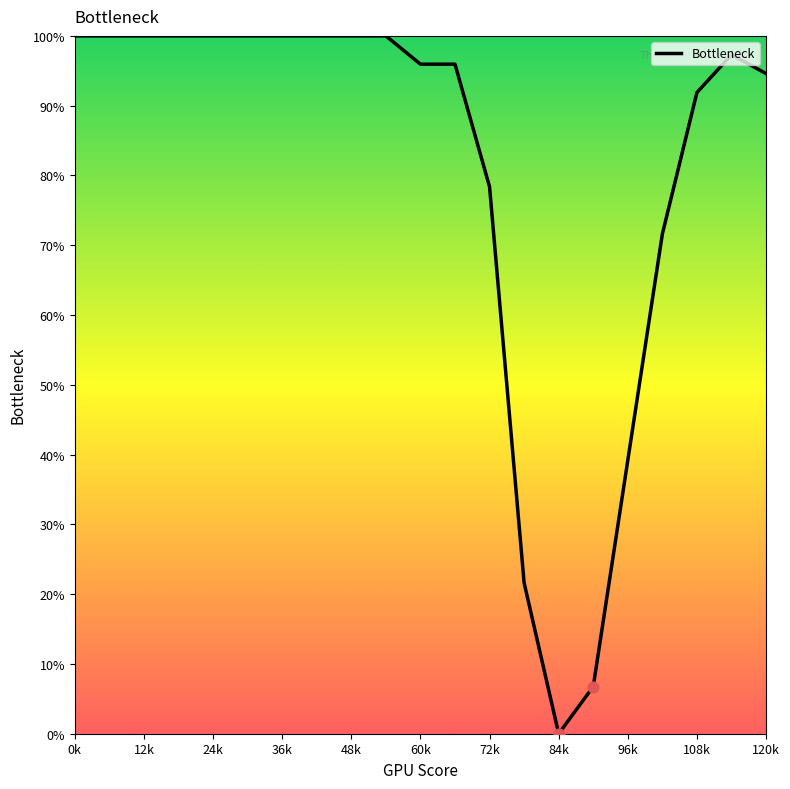

What is the difference between the maximum and minimum values?

100.0